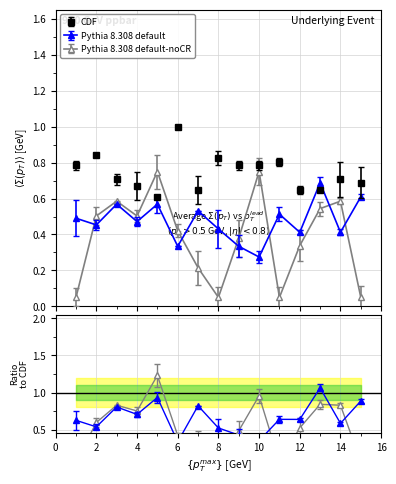

True or false: PPG_Home_Pre has a value of 1.1 at 4.

False